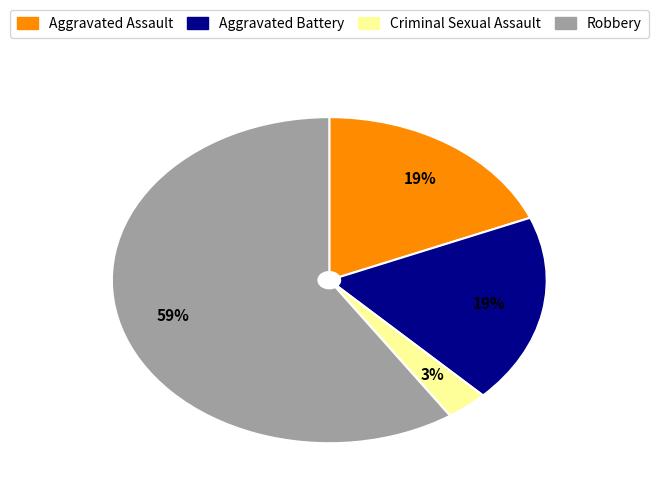

Combined, do Criminal Sexual Assault and Robbery account for over 50%?

Yes